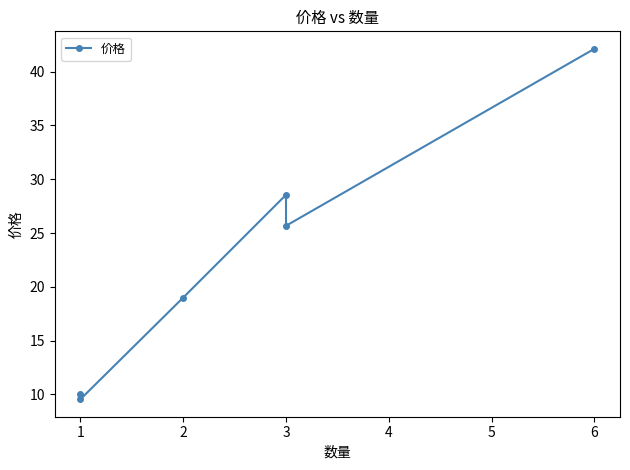

The chart shows a value of 19.0 at 2. True or false?

True